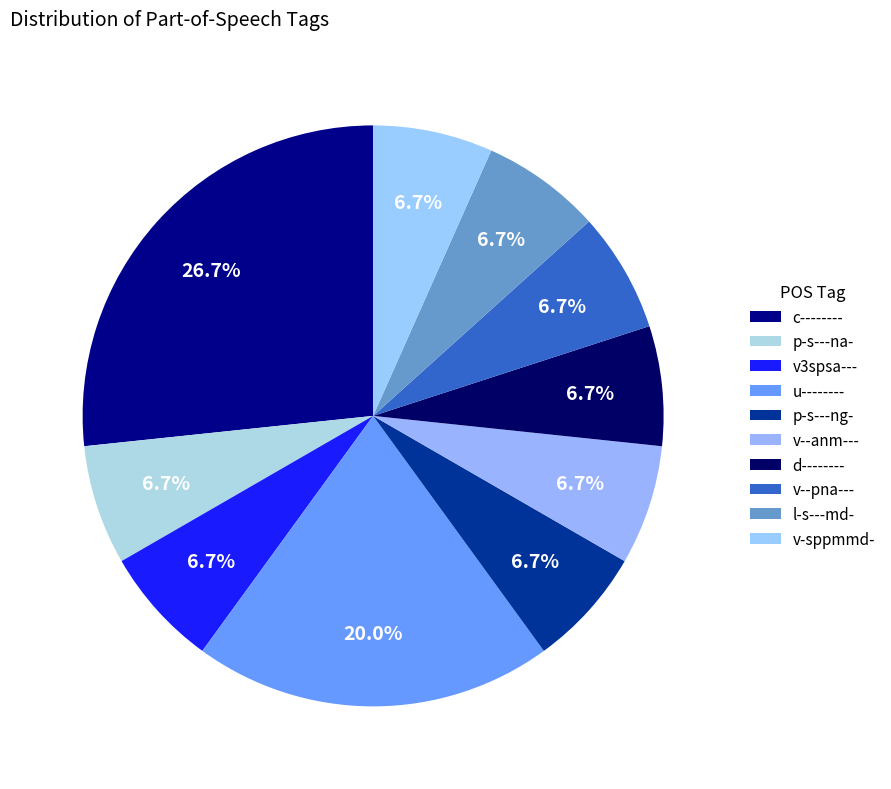

What percentage is NOT represented by v3spsa---?

93.3%